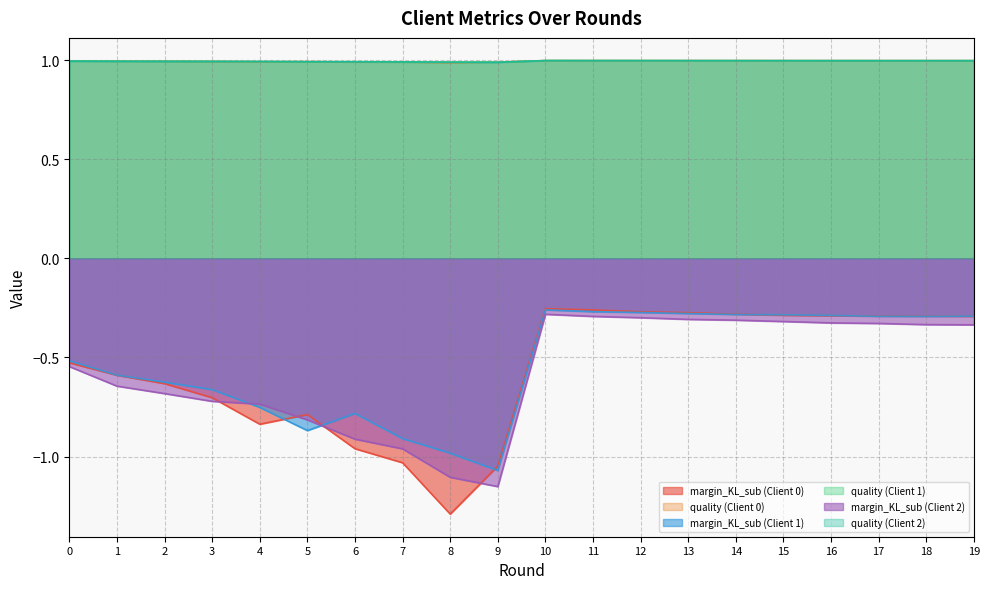

Does the chart display data point markers on the line(s)?

No